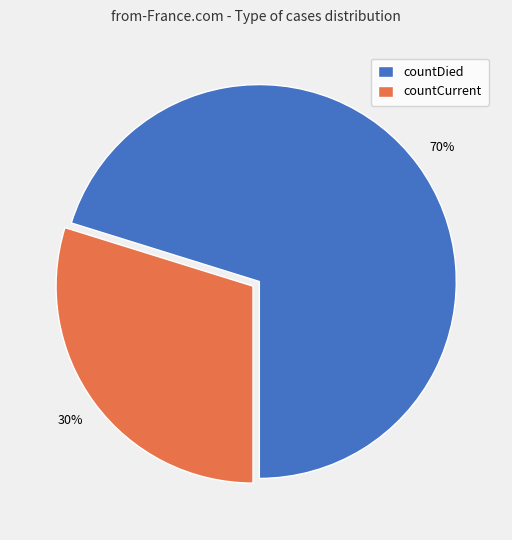

The countCurrent slice represents 30% of the pie. True or false?

True